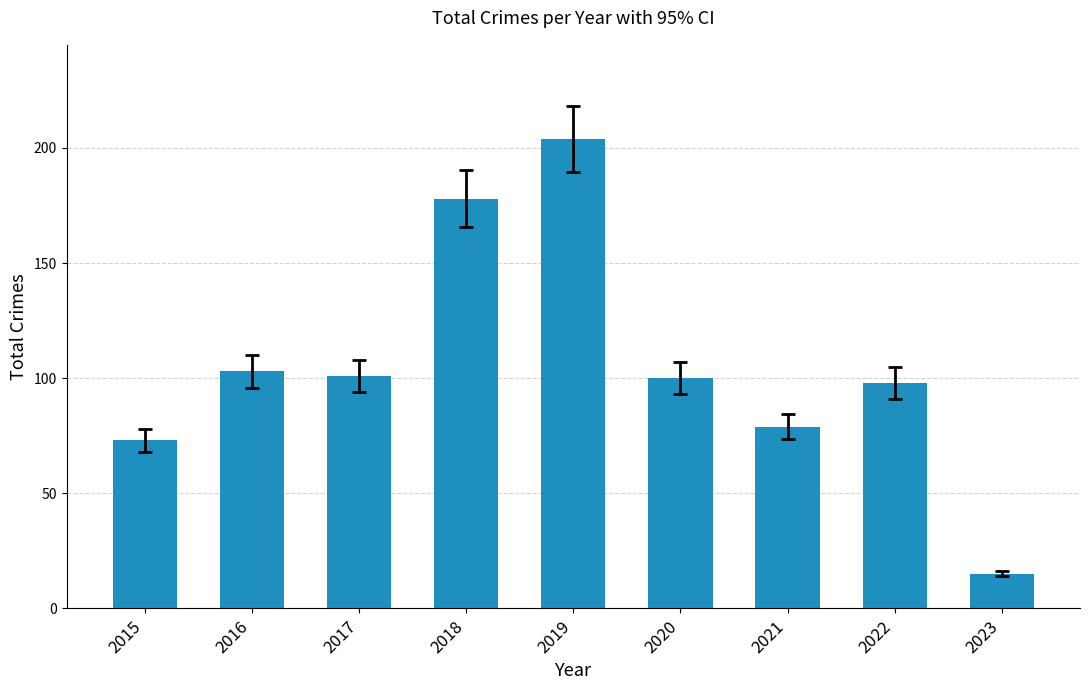

Reading right to left, transcribe all the data shown in this chart.

2023=15	2022=98	2021=79	2020=100	2019=204	2018=178	2017=101	2016=103	2015=73